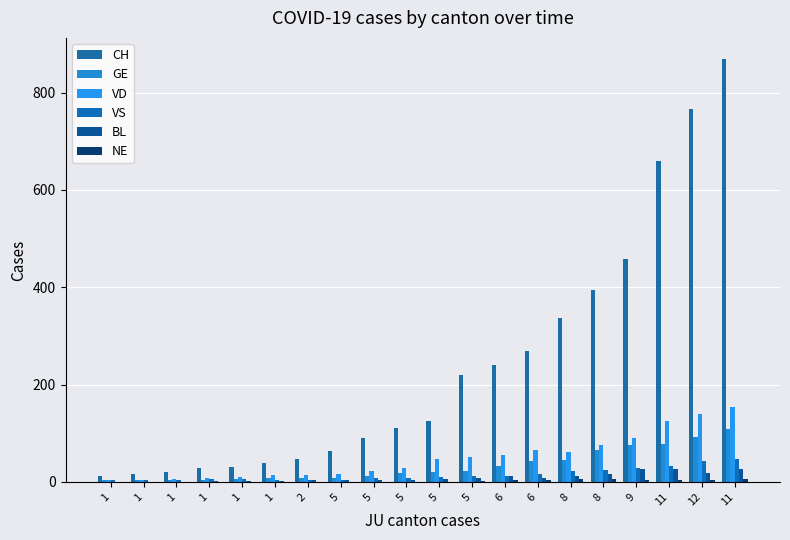

How many data points does each series have?

20